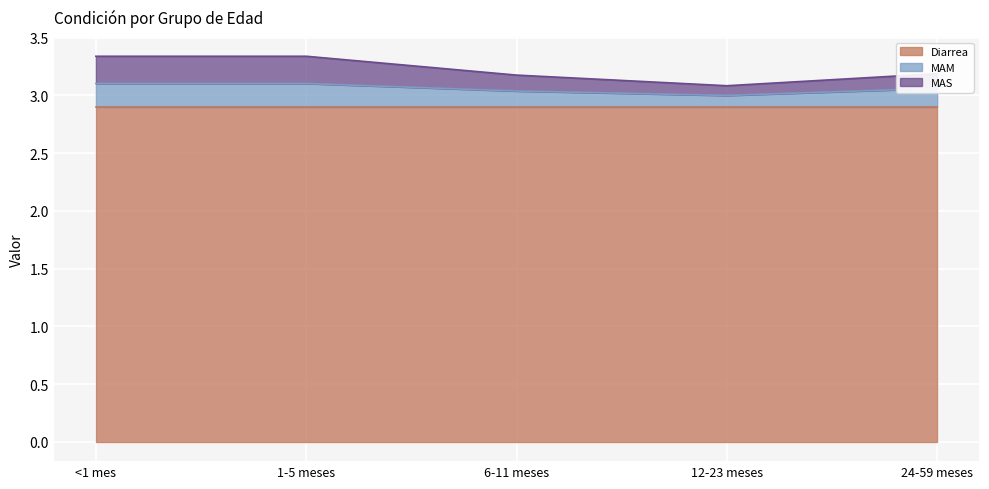

Does the chart display data point markers on the line(s)?

No